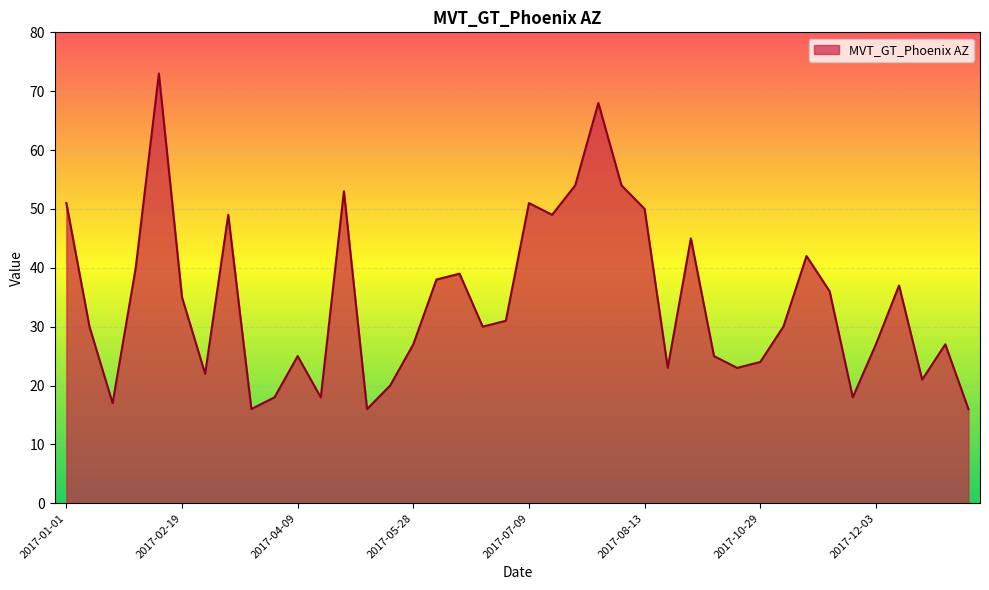

What is the difference between the maximum and minimum values?

57